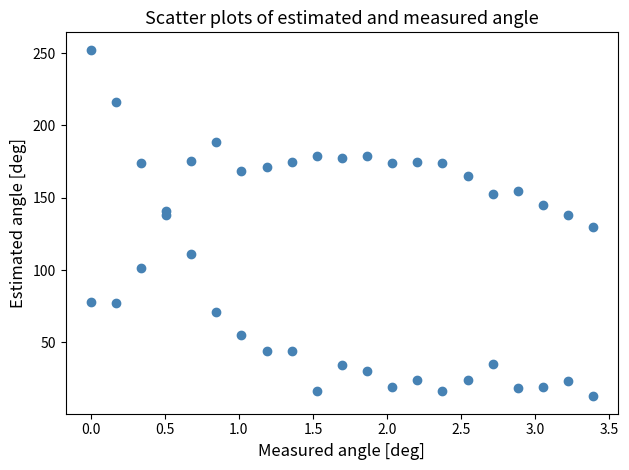

Count the number of points in this scatter plot.

42